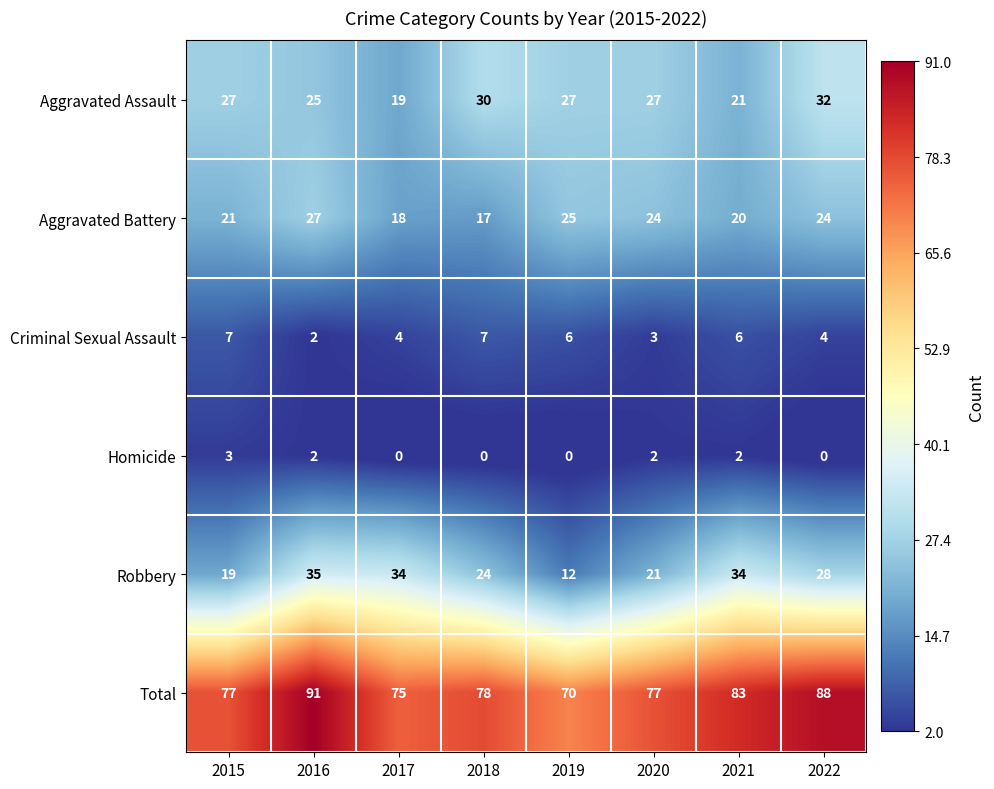

At which category is the sum across all series the highest?

2016